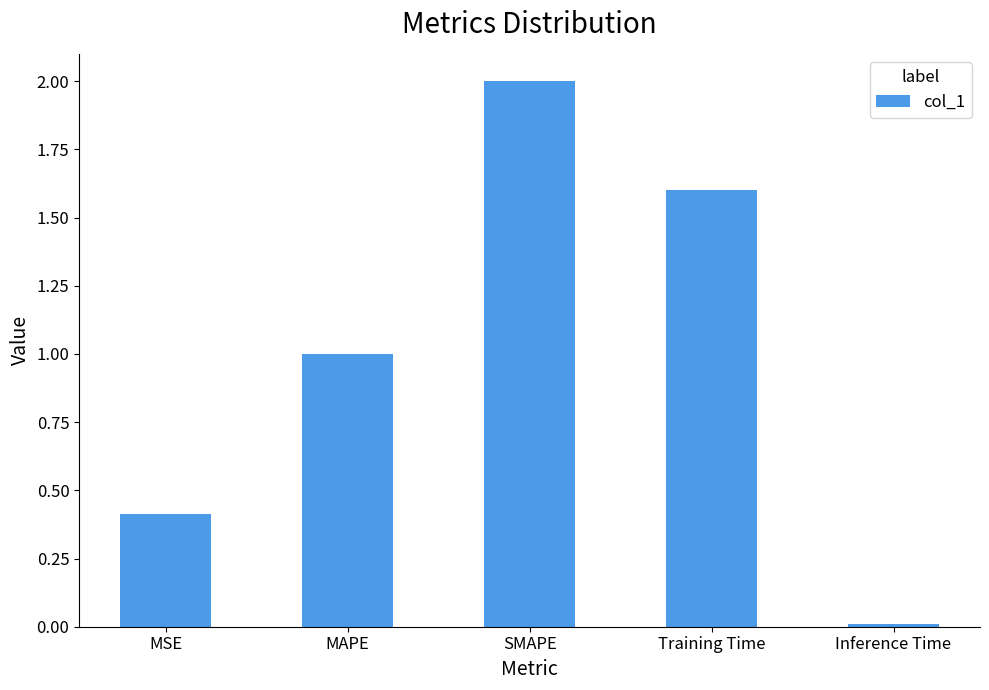

Are the bars grouped side by side (vs. stacked)?

No